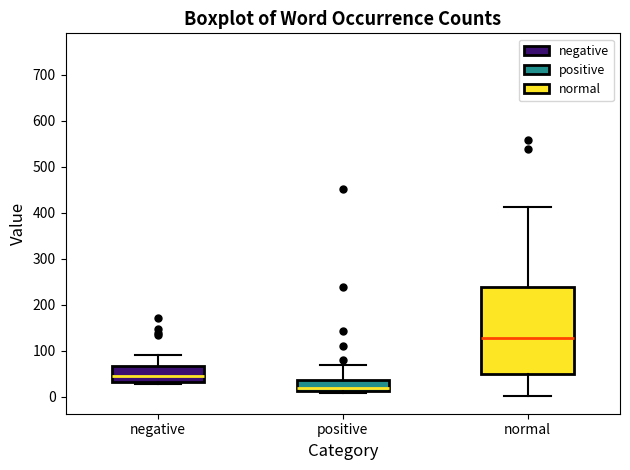

Which box is the tallest, from its lower edge to its upper edge?

normal